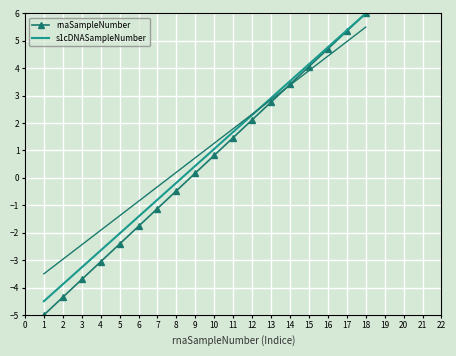

True or false: rnaSampleNumber has a value of -0.5 at 6.

False